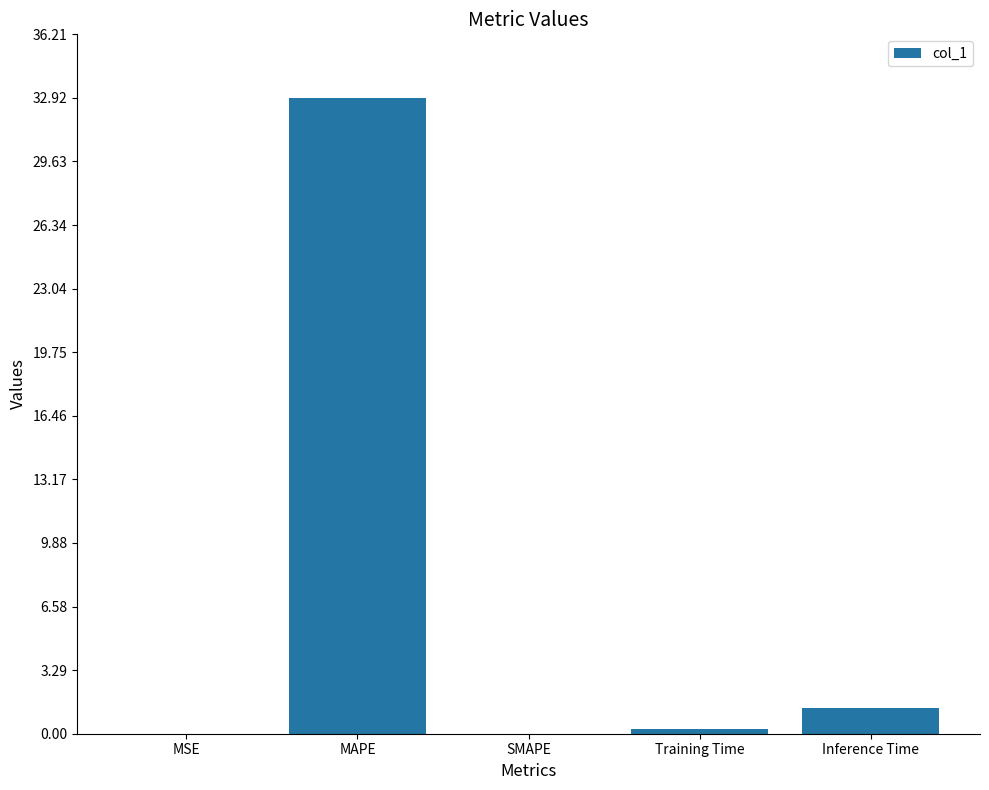

What is the change in value from MSE to MAPE?

+32.9